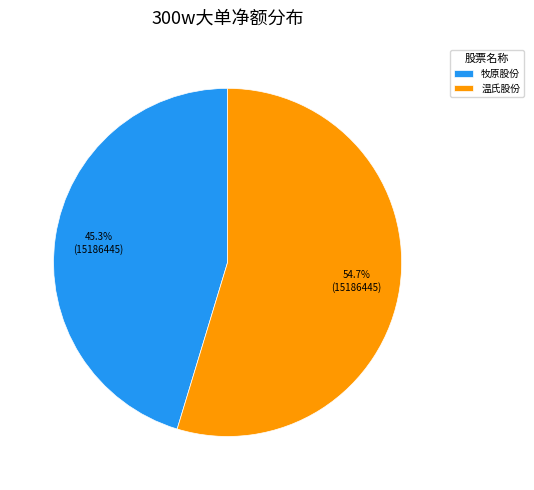

To the nearest percent, what is the average slice percentage?

50%